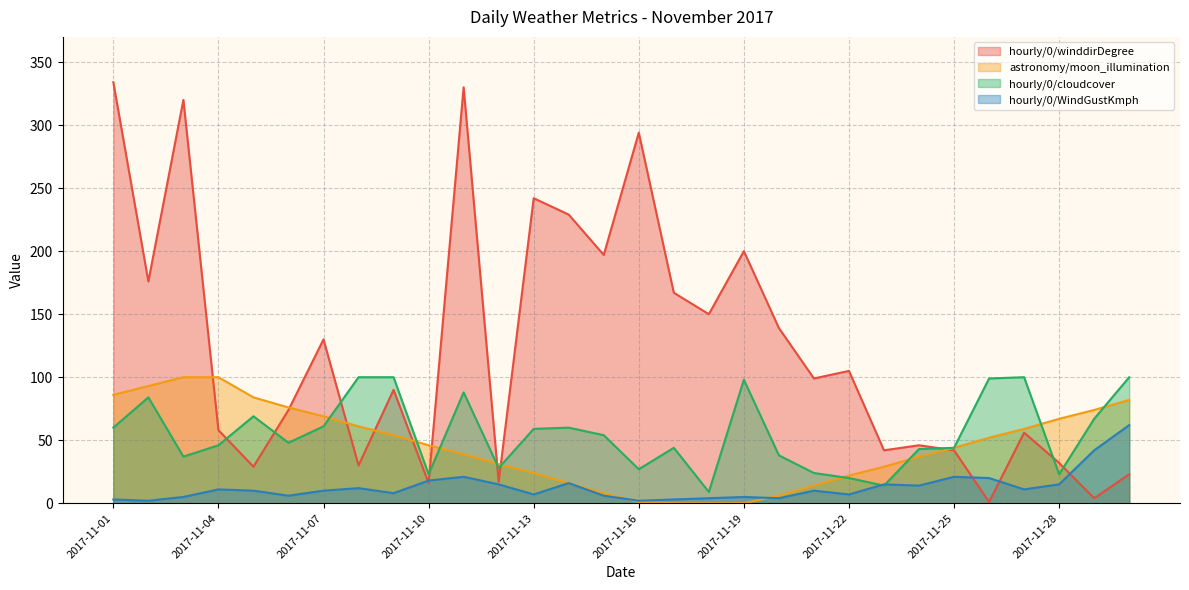

What is the total value across all series at 2017-11-13?

332